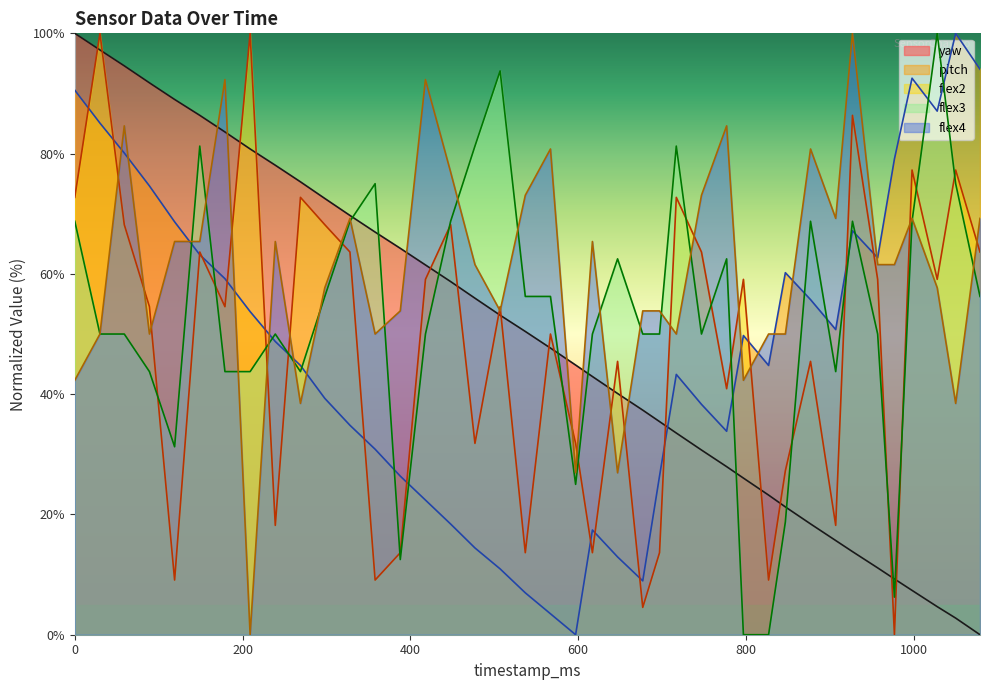

Reading left to right, extract all data points from this chart.

yaw: 100.0	97.2	94.6	91.8	89.0	86.4	83.6	80.8	78.1	75.3	72.5	69.7	67.0	64.3	61.5	58.7	56.0	53.1	50.4	47.7	44.8	42.9	40.1	37.3	35.4	33.5	30.7	27.9	26.0	23.2	21.3	18.4	15.7	13.8	11.1	9.3	7.4	4.7	2.8	0.0
pitch: 90.5	85.1	80.1	74.6	68.7	63.2	59.2	53.7	48.8	44.8	39.3	34.8	30.8	26.4	22.4	18.4	14.4	10.9	7.0	3.5	0.0	17.4	12.9	9.0	26.4	43.3	38.3	33.8	49.8	44.8	60.2	55.7	50.7	67.2	62.7	79.1	92.5	87.1	100.0	94.0
flex2: 72.7	100.0	68.2	54.5	9.1	63.6	54.5	100.0	18.2	72.7	68.2	63.6	9.1	13.6	59.1	68.2	31.8	54.5	13.6	50.0	31.8	13.6	45.5	4.5	13.6	72.7	63.6	40.9	59.1	9.1	27.3	45.5	18.2	86.4	59.1	0.0	77.3	59.1	77.3	63.6
flex3: 68.8	50.0	50.0	43.8	31.2	81.2	43.8	43.8	50.0	43.8	56.2	68.8	75.0	12.5	50.0	68.8	81.2	93.8	56.2	56.2	25.0	50.0	62.5	50.0	50.0	81.2	50.0	62.5	0.0	0.0	18.8	68.8	43.8	68.8	50.0	6.2	68.8	100.0	75.0	56.2
flex4: 42.3	50.0	84.6	50.0	65.4	65.4	92.3	0.0	65.4	38.5	57.7	69.2	50.0	53.8	92.3	76.9	61.5	53.8	73.1	80.8	26.9	65.4	26.9	53.8	53.8	50.0	73.1	84.6	42.3	50.0	50.0	80.8	69.2	100.0	61.5	61.5	69.2	57.7	38.5	69.2